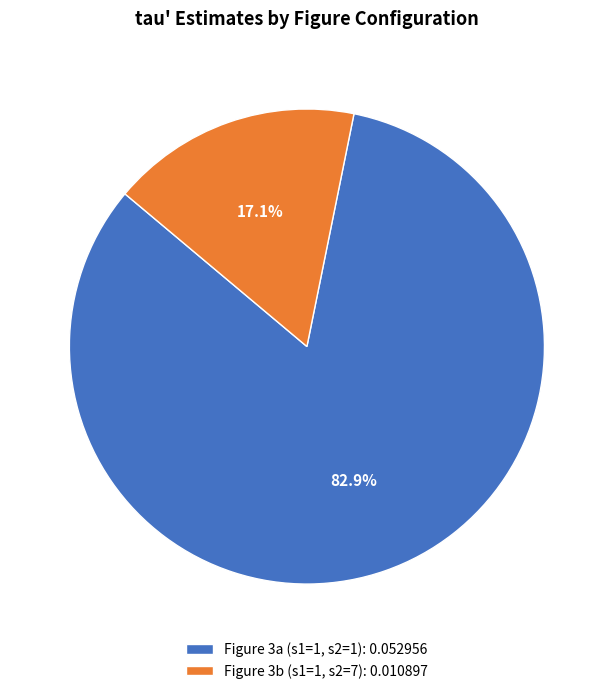

Which slice represents more than half of the pie?

Figure 3a (s1=1, s2=1)